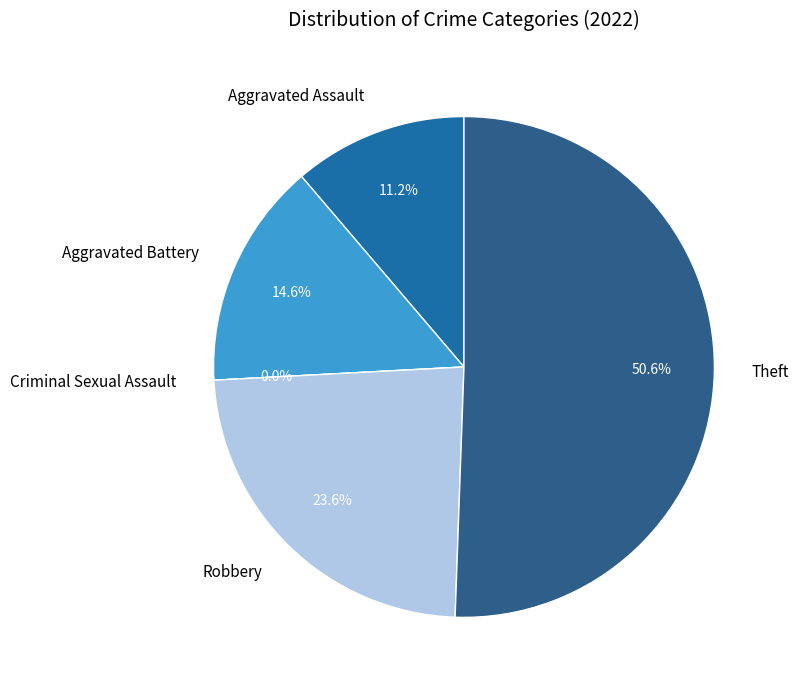

To the nearest percent, what is the combined percentage of Criminal Sexual Assault and Robbery?

24%